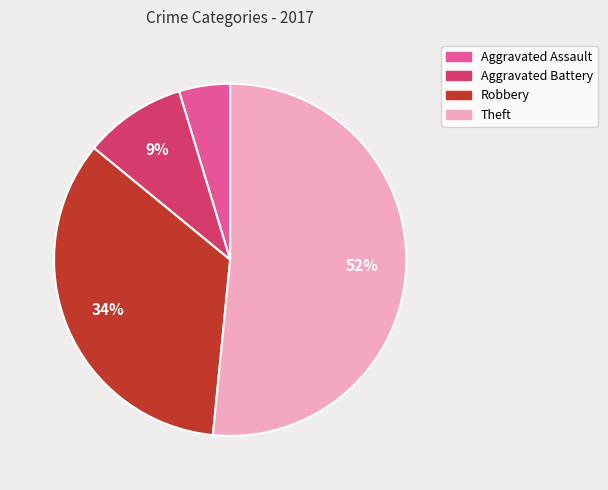

Is the sum of Theft and Aggravated Assault greater than half?

Yes